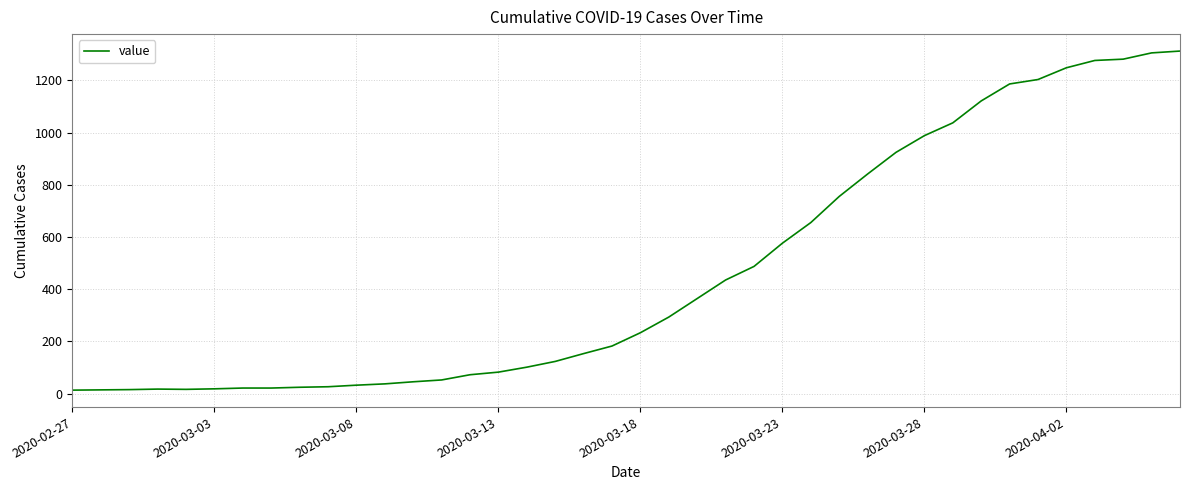

What is the difference between the maximum and minimum values?

1299